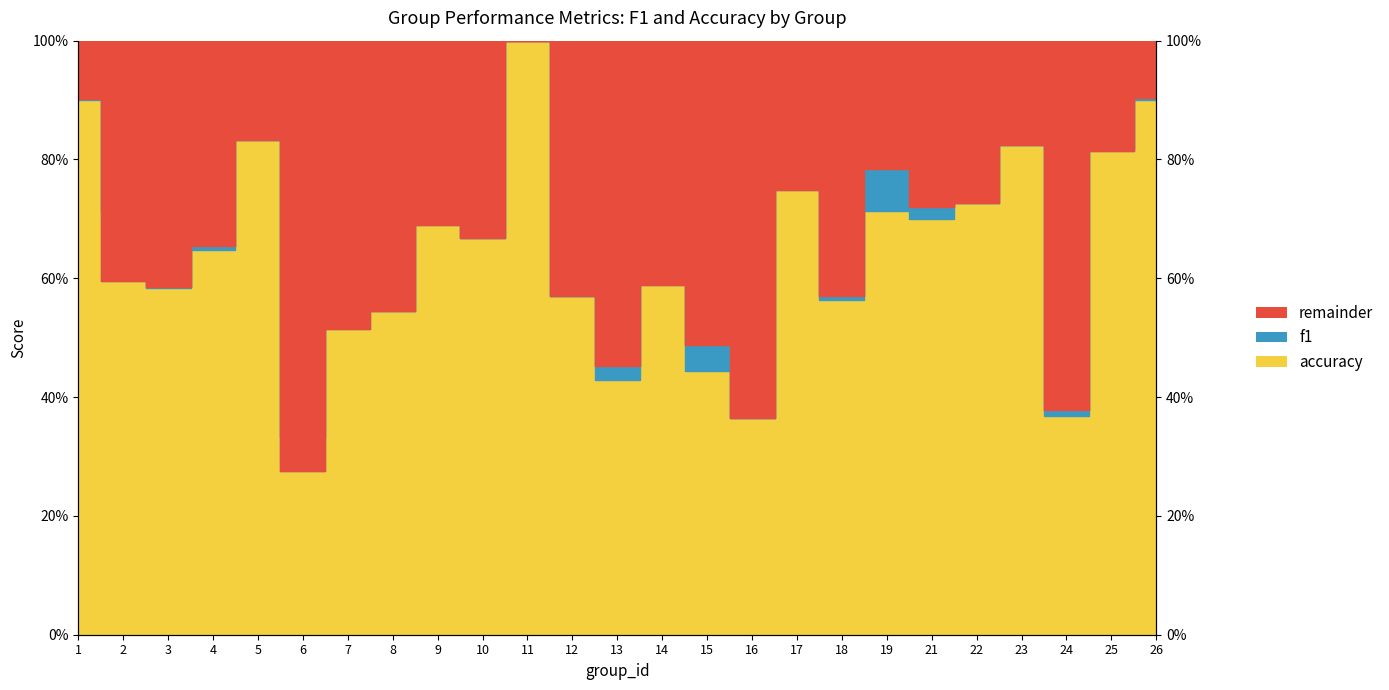

True or false: accuracy and f1 cross at least once.

True